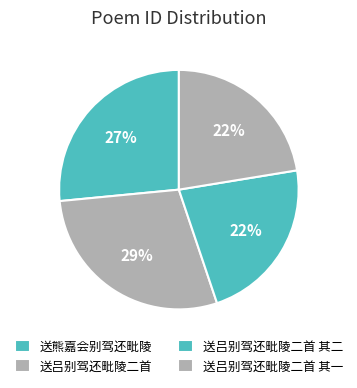

To the nearest percent, what percentage of the pie is 送吕别驾还毗陵二首 其一?

22%